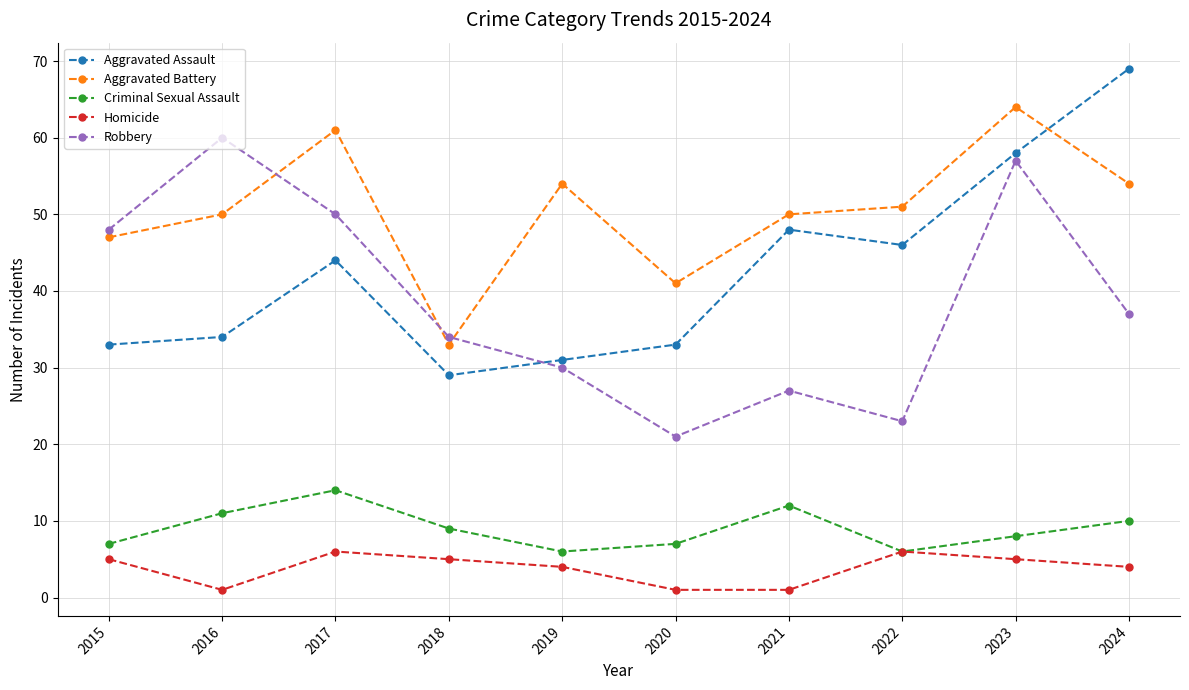

What is the highest value of the Criminal Sexual Assault series?

14